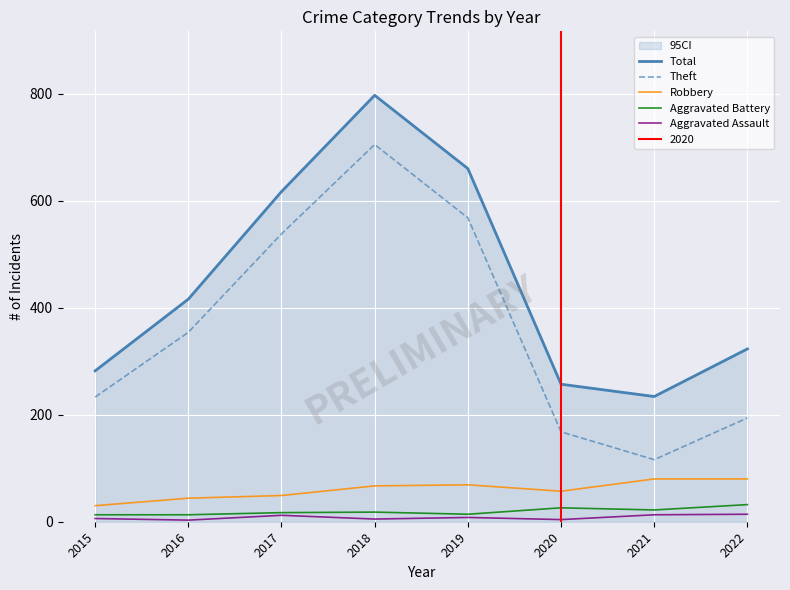

What are all the series names shown in the legend?

Total, Theft, Robbery, Aggravated Battery, Aggravated Assault